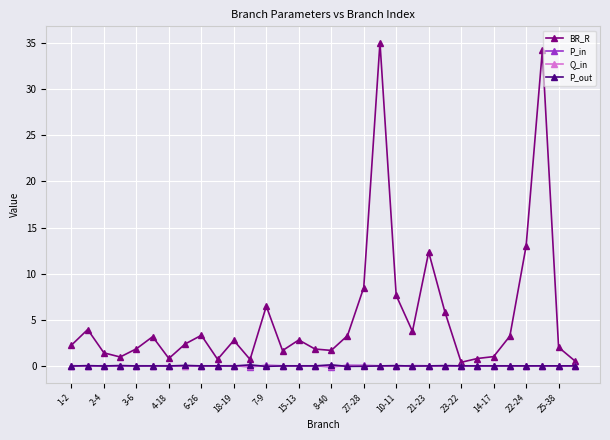

True or false: P_out has more than 0 points higher than both neighbors.

True